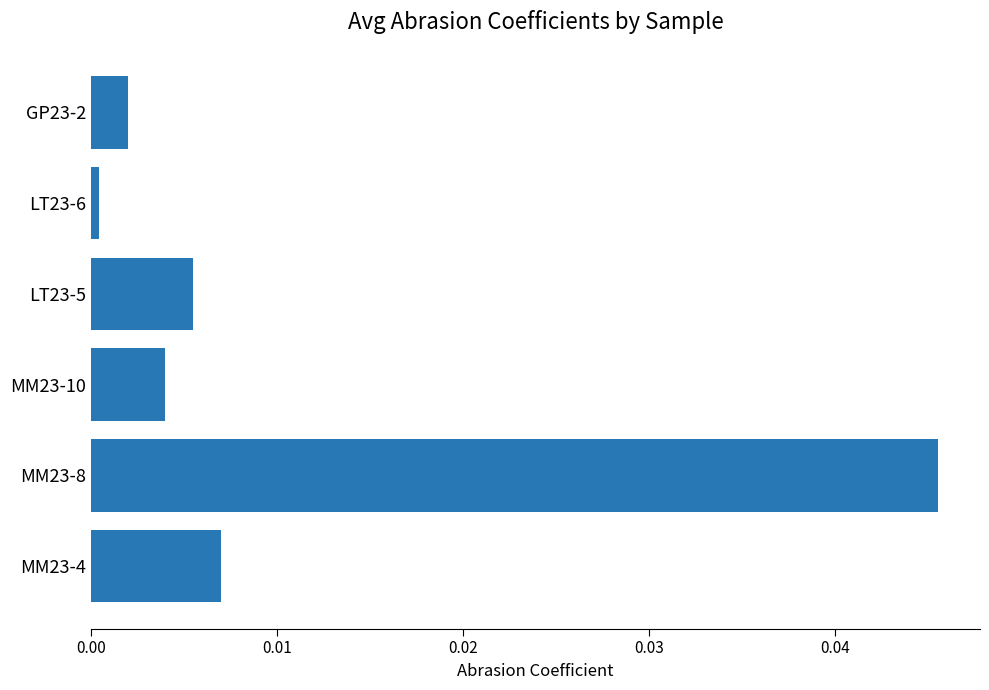

Which label corresponds to the smallest value in the chart?

LT23-6